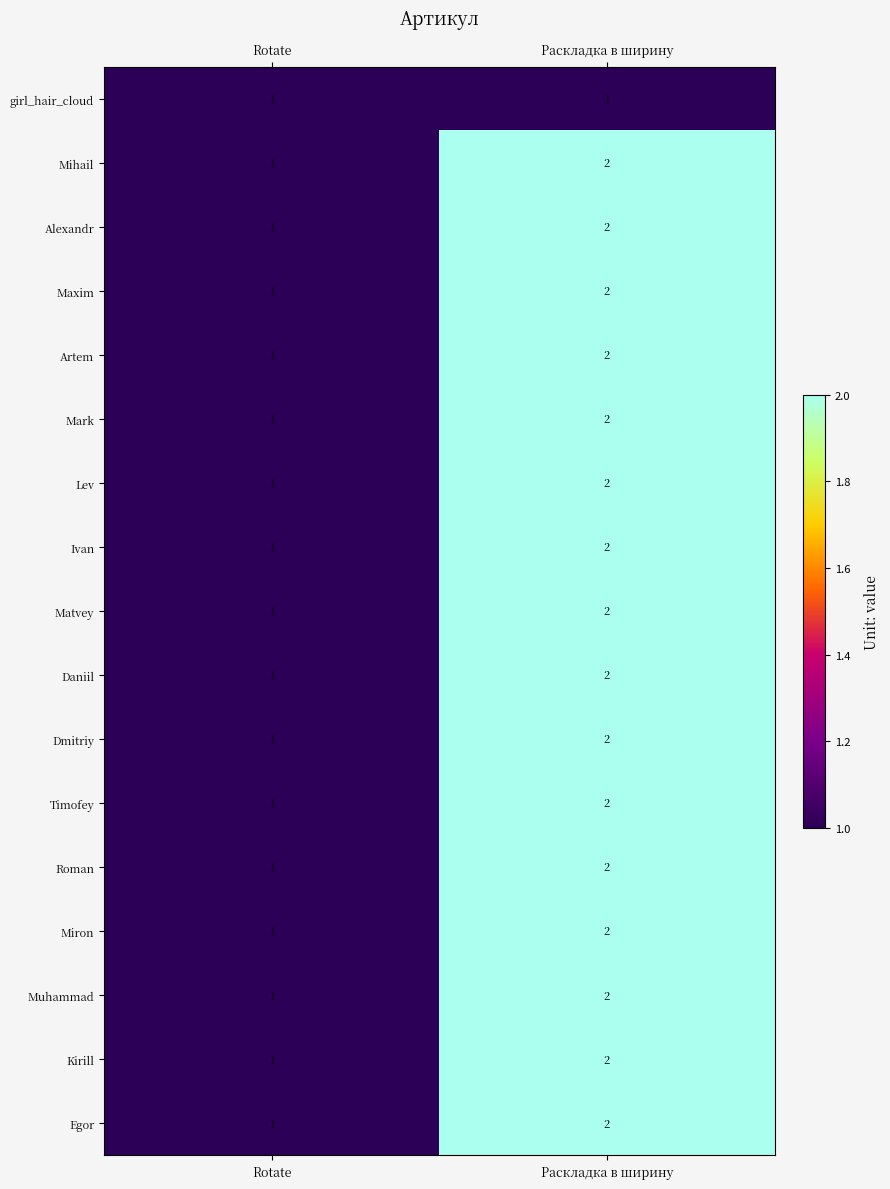

What is the sum of all Artem values?

3